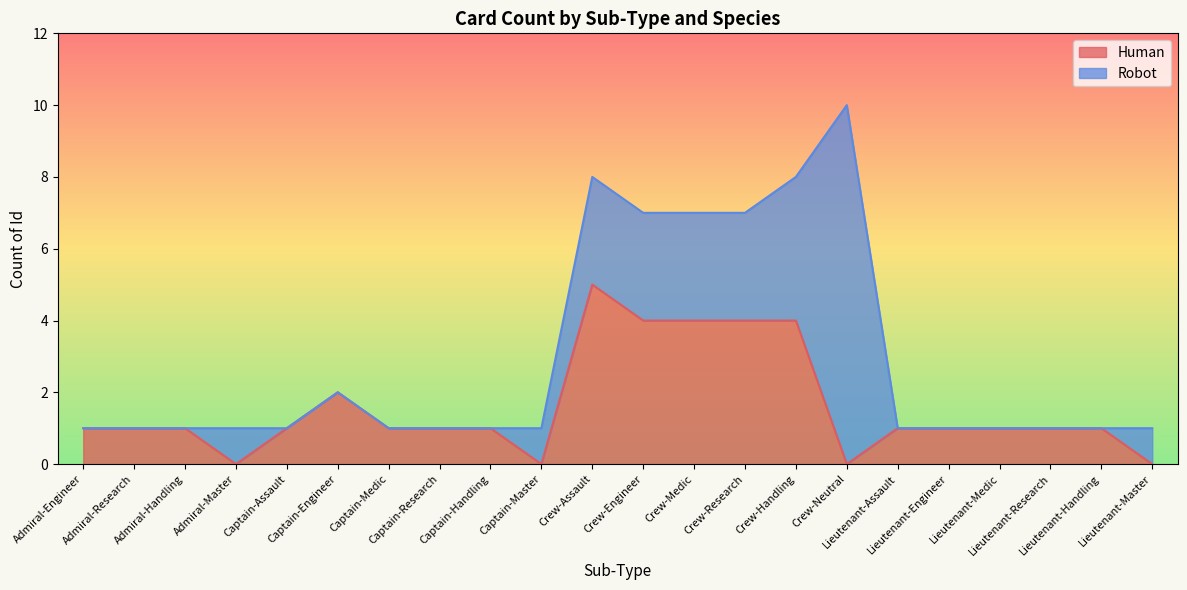

List the labels in order of value, smallest first.

Admiral-Master, Captain-Master, Crew-Neutral, Lieutenant-Master, Admiral-Engineer, Admiral-Research, Admiral-Handling, Captain-Assault, Captain-Medic, Captain-Research, Captain-Handling, Lieutenant-Assault, Lieutenant-Engineer, Lieutenant-Medic, Lieutenant-Research, Lieutenant-Handling, Captain-Engineer, Crew-Engineer, Crew-Medic, Crew-Research, Crew-Handling, Crew-Assault